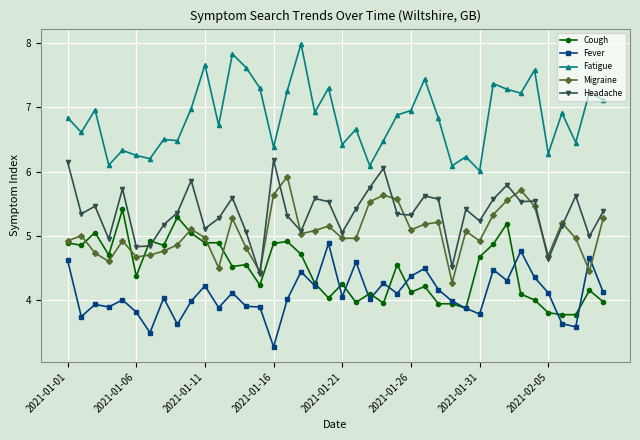

Which series ends up on top after the final intersection of Cough and Headache?

Headache